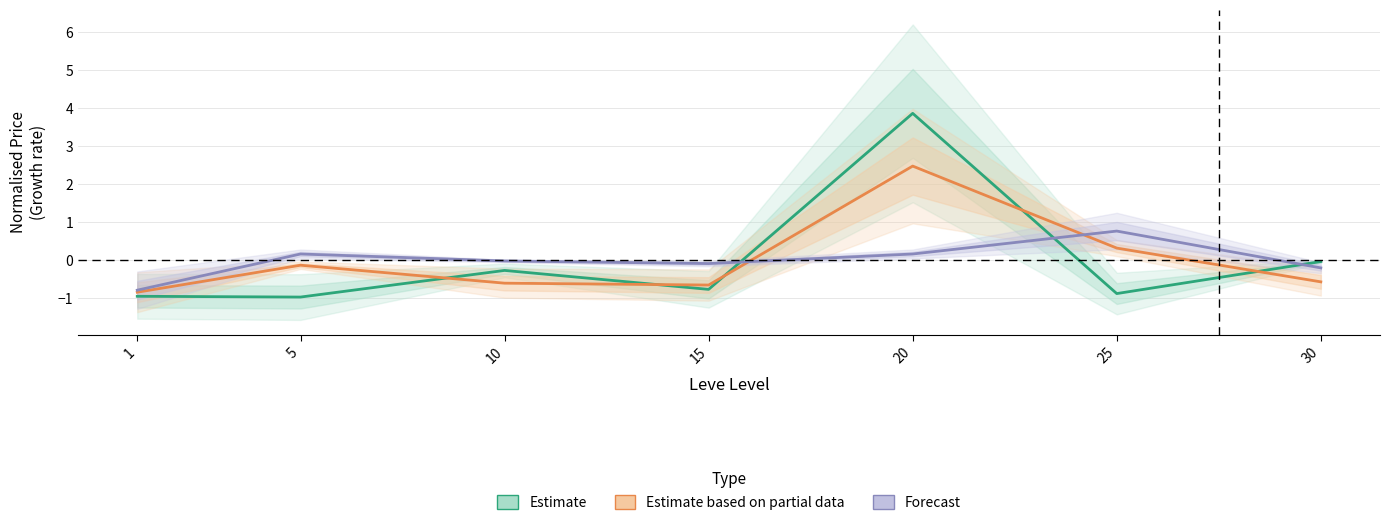

Rank the categories by Estimate value from highest to lowest.

20, 30, 10, 15, 25, 1, 5